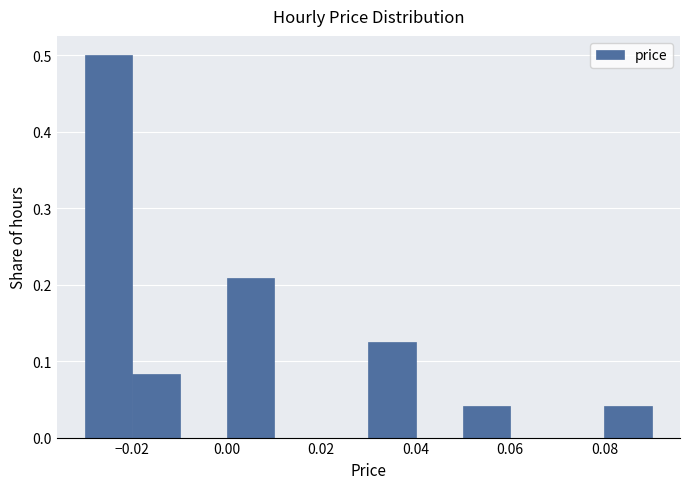

What is the height of the bar covering 0.05 to 0.06 on the x-axis? The values are not printed on the chart, so give them approximately, as read against the axis.

0.04